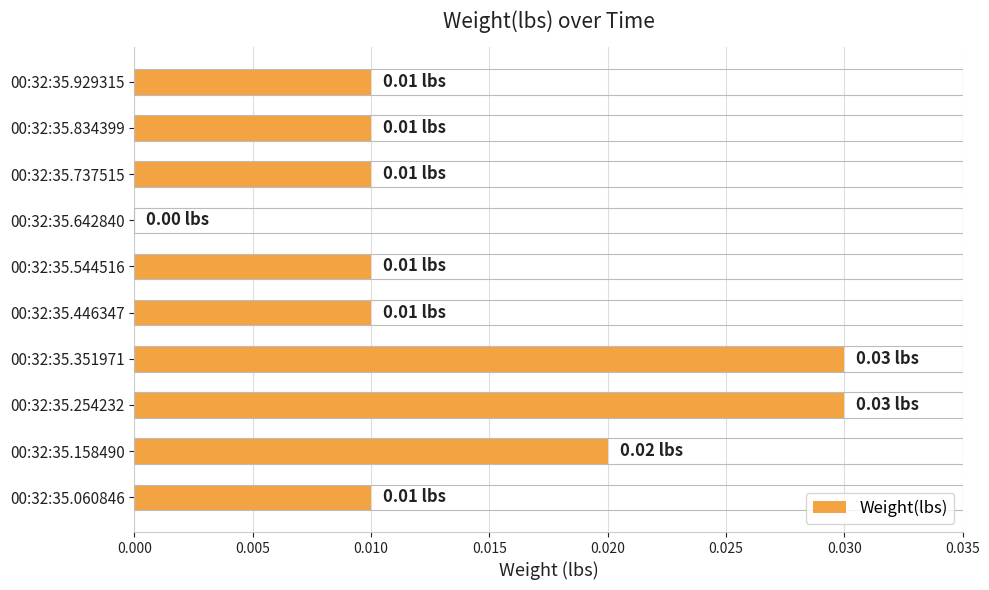

Between 00:32:35.351971 and 00:32:35.544516, which is larger?

00:32:35.351971